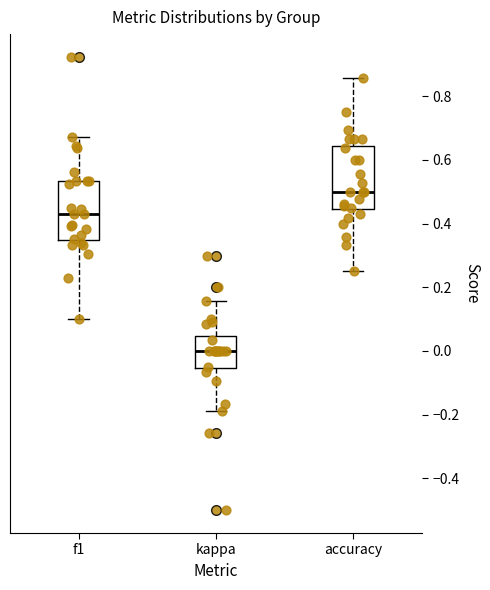

Where is the lower edge of the box for kappa on the y-axis? The values are not printed on the chart, so give them approximately, as read against the axis.

-0.06